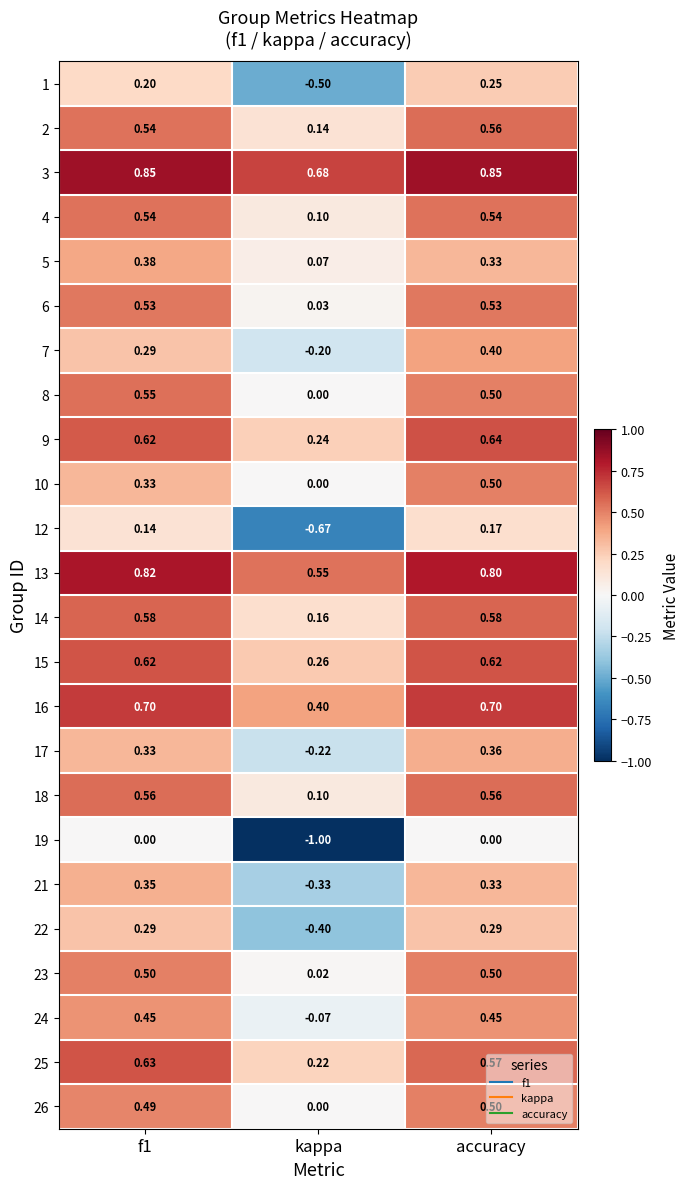

How many categories are shown in the chart?

3